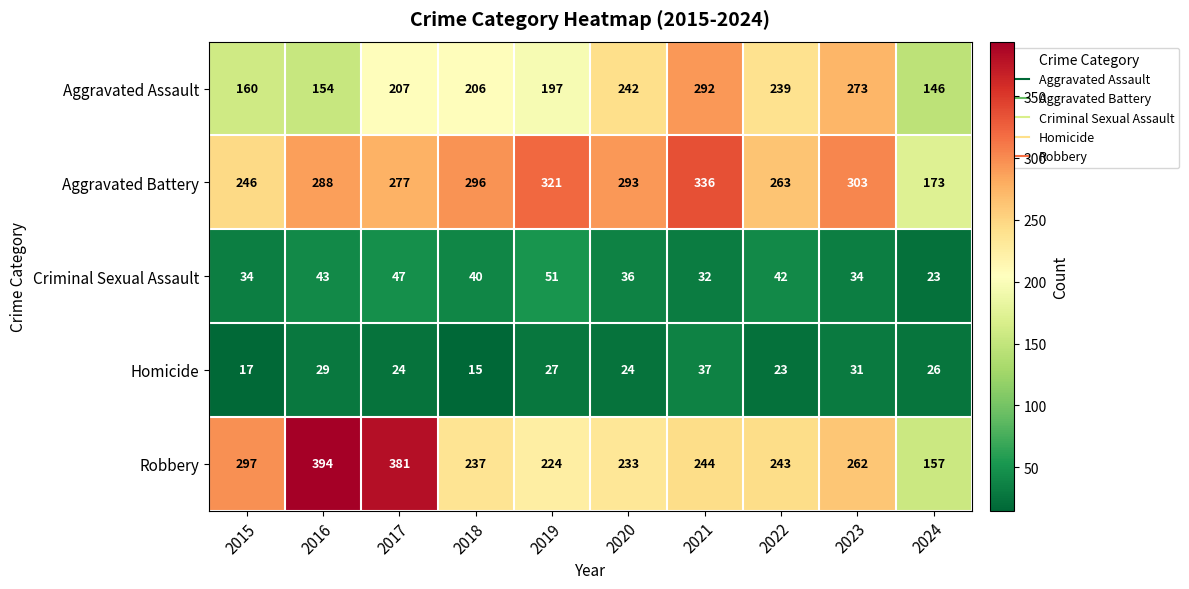

At which category is the sum across all series the highest?

2021